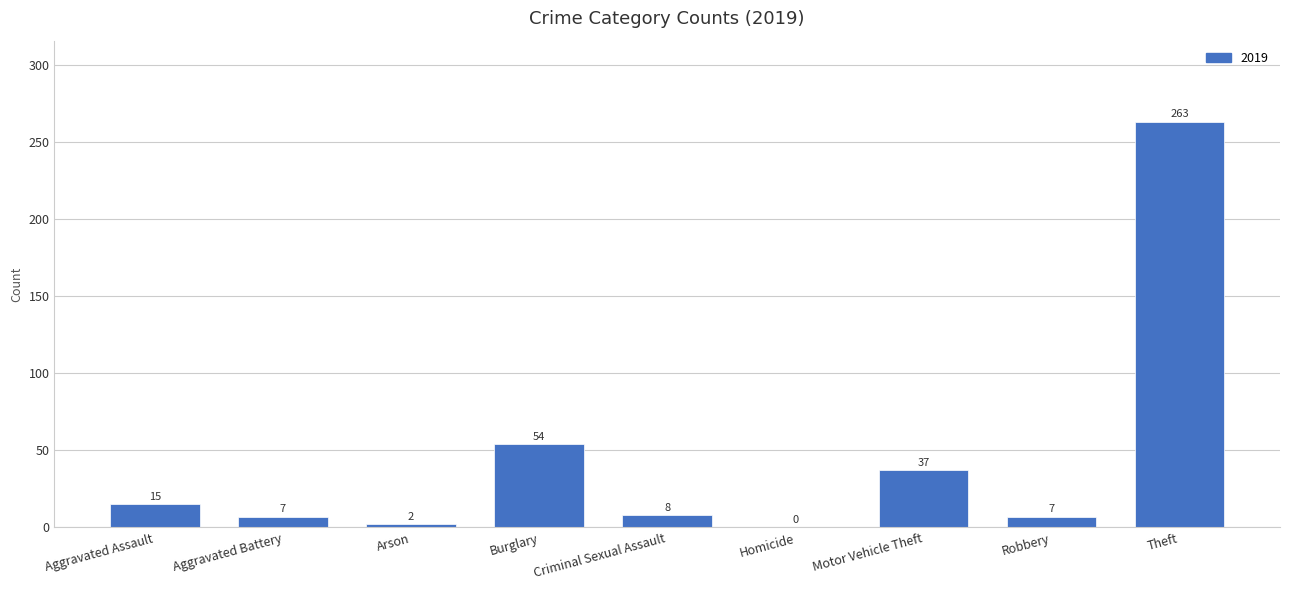

What is the greatest value displayed?

263